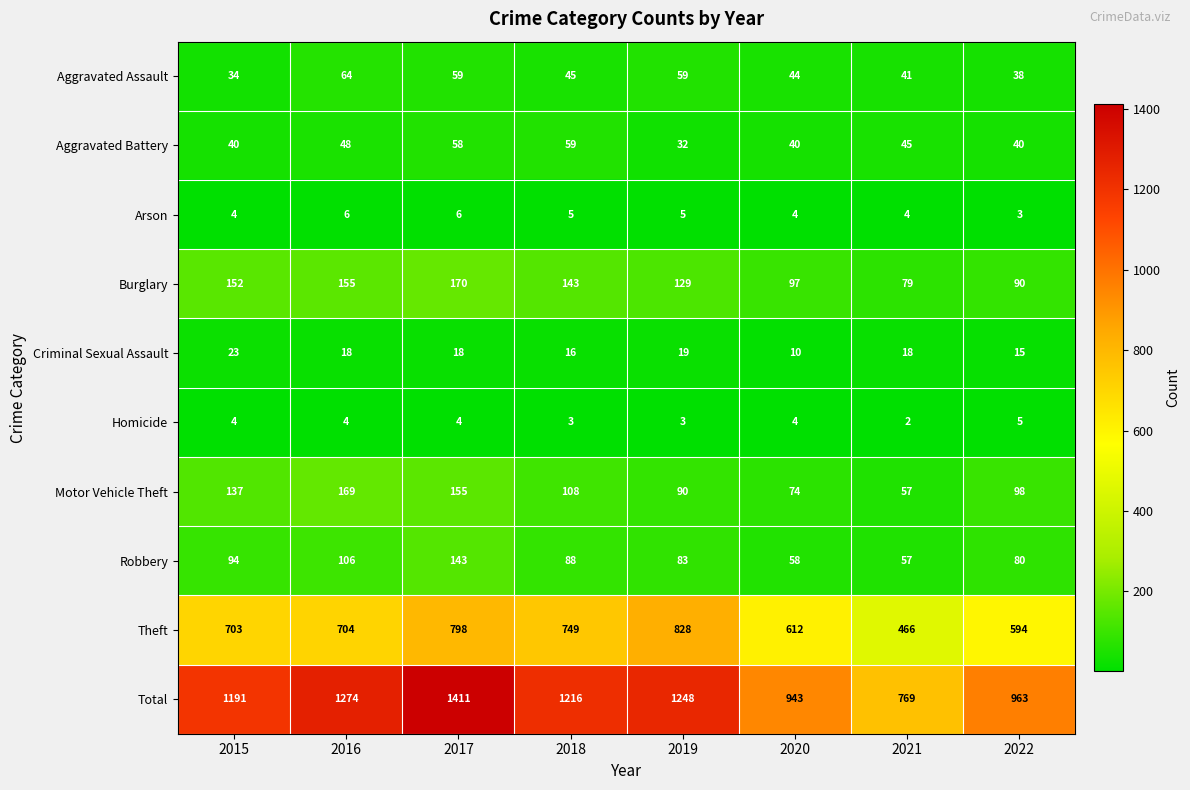

At 2019, list the series in order from largest to smallest.

Total, Theft, Burglary, Motor Vehicle Theft, Robbery, Aggravated Assault, Aggravated Battery, Criminal Sexual Assault, Arson, Homicide